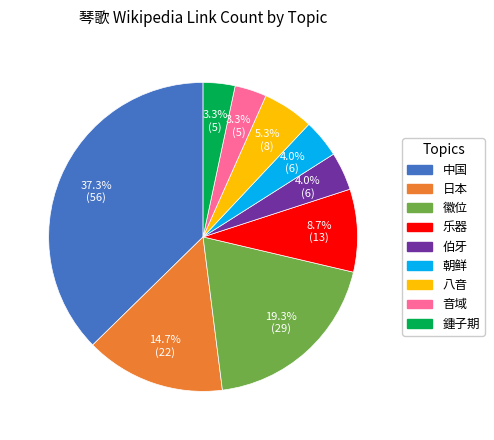

Which has a higher value, 音域 or 乐器?

乐器